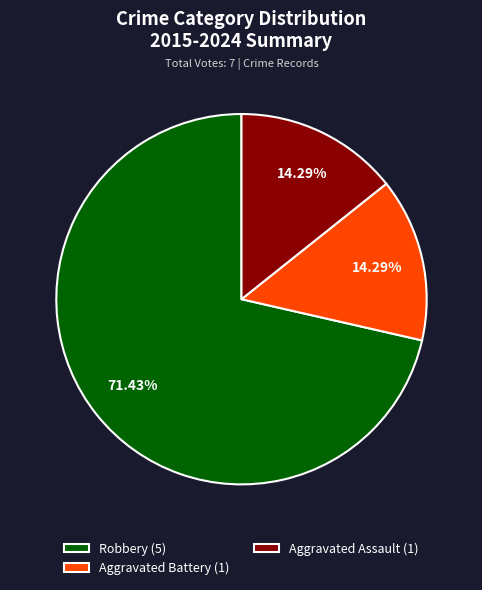

How many segments does this pie chart have?

3